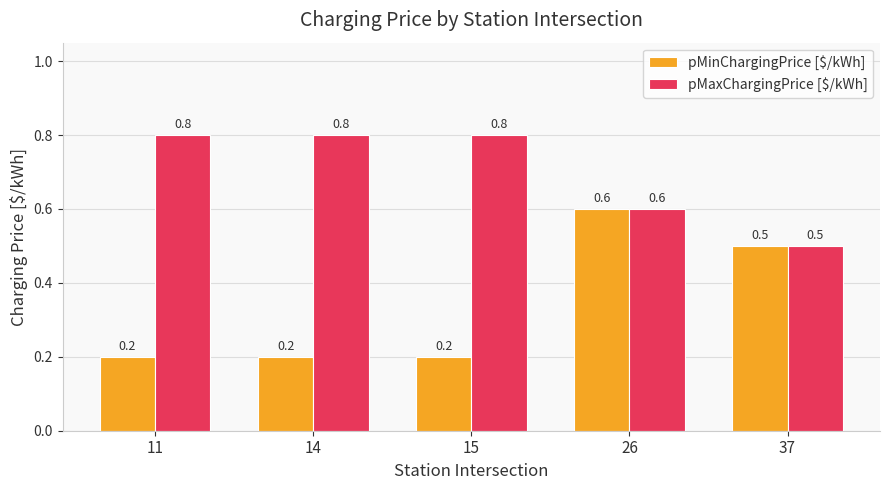

What is the maximum value shown in the chart?

0.8